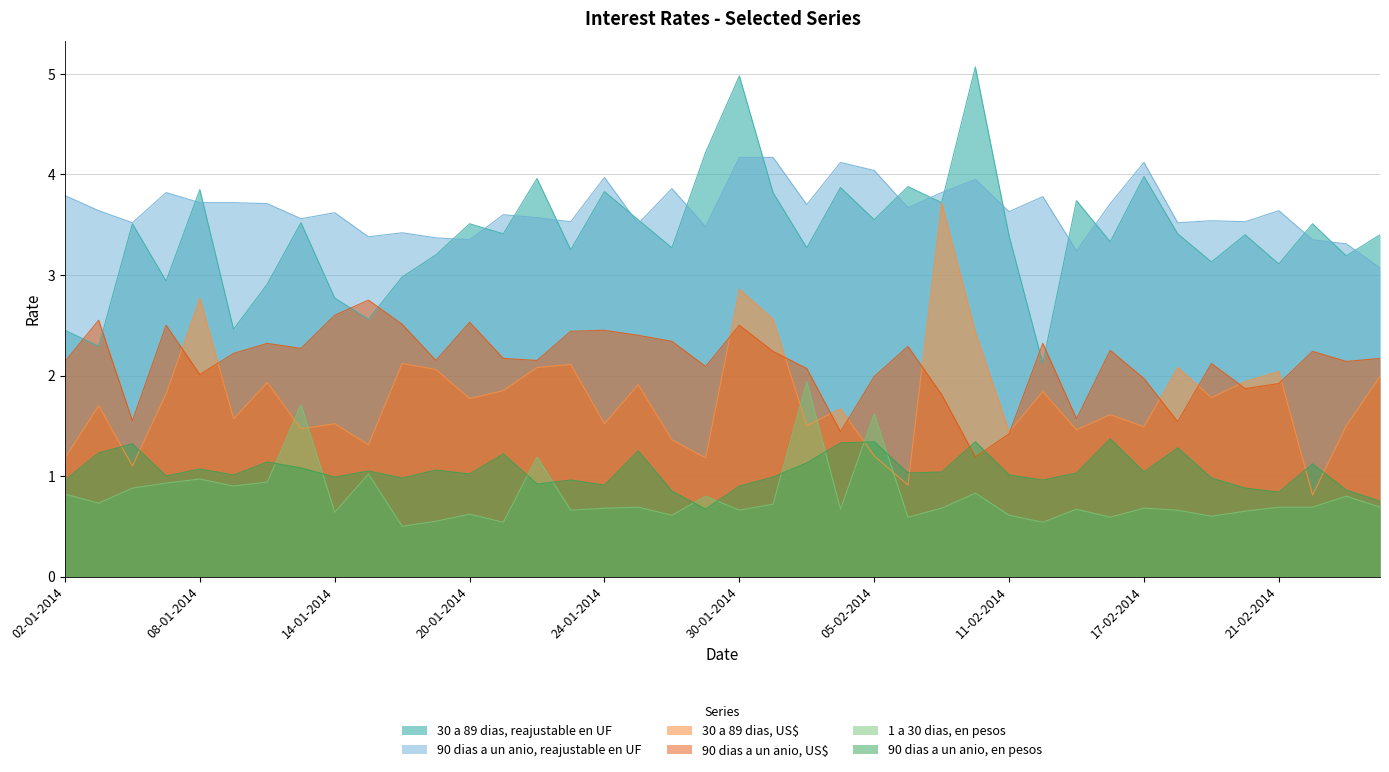

Does the chart have visible grid lines?

Yes